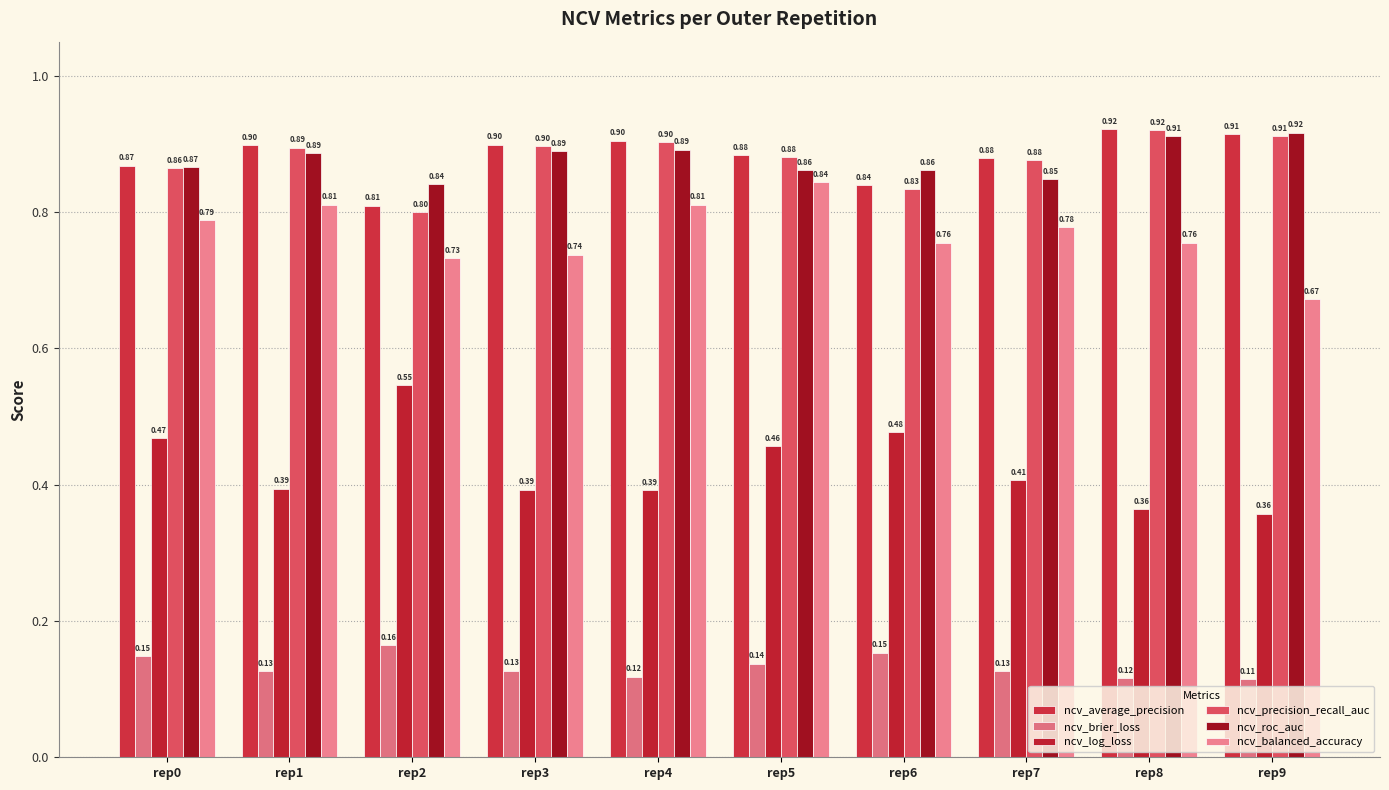

What is the total value across all series at rep5?

4.1